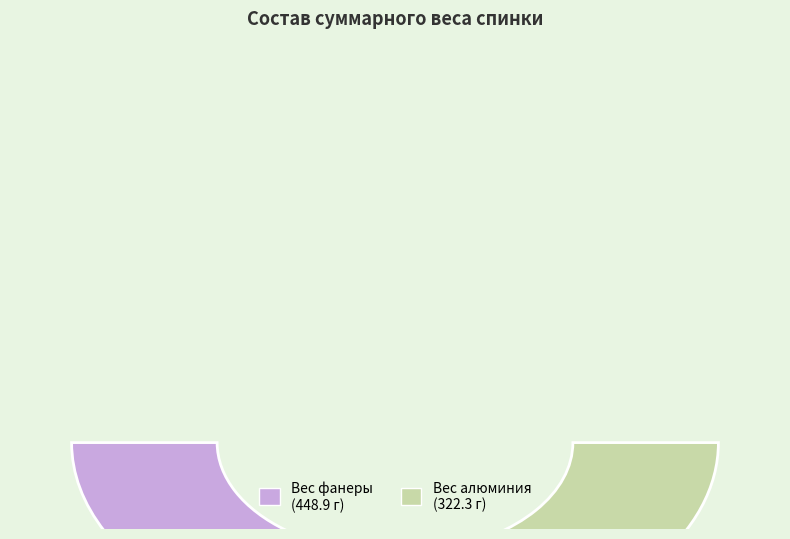

The Вес алюминия slice represents 30% of the pie. True or false?

False